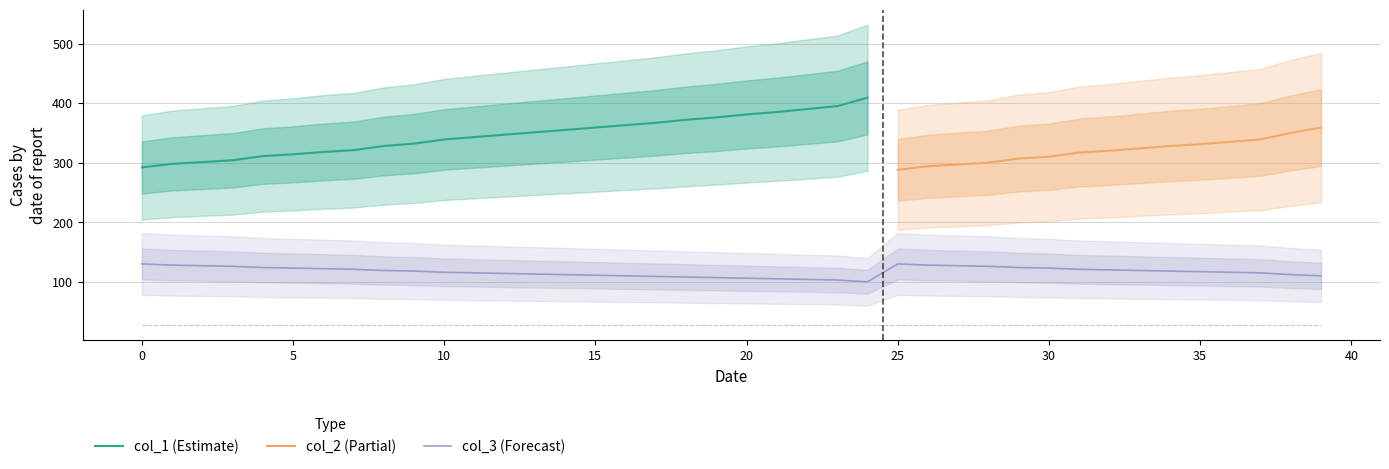

What are all the series names shown in the legend?

col_1, col_2, col_3